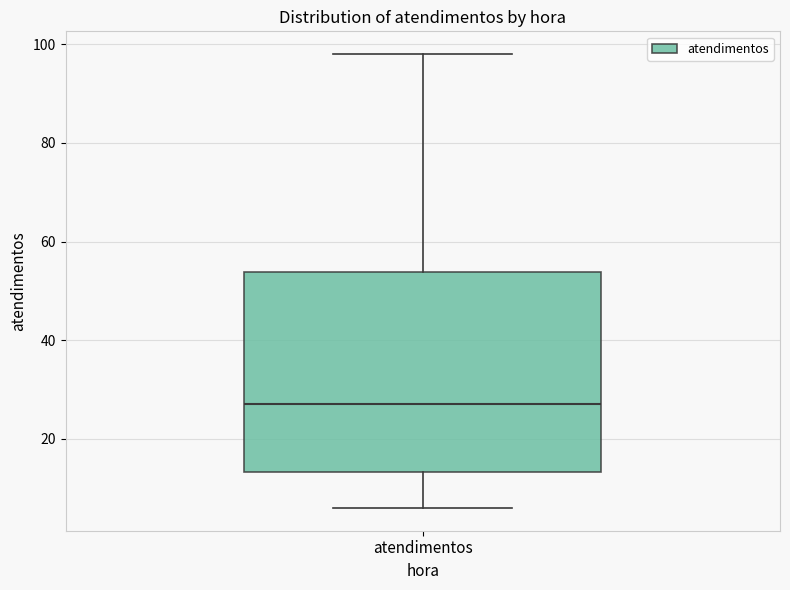

Where is the lower edge of the box for atendimentos on the y-axis? The values are not printed on the chart, so give them approximately, as read against the axis.

14